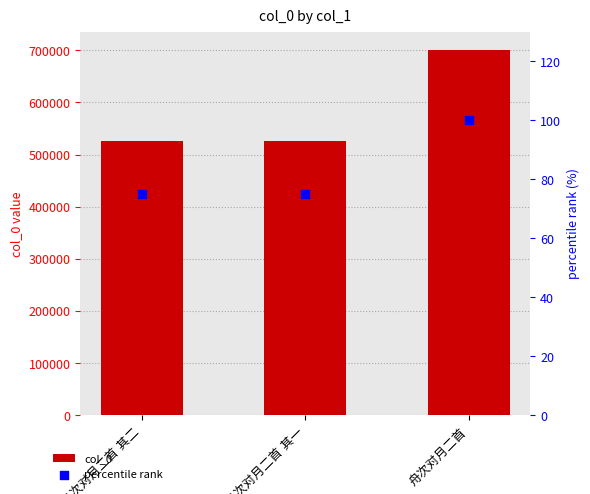

At how many categories does at least one series exceed 98839?

3